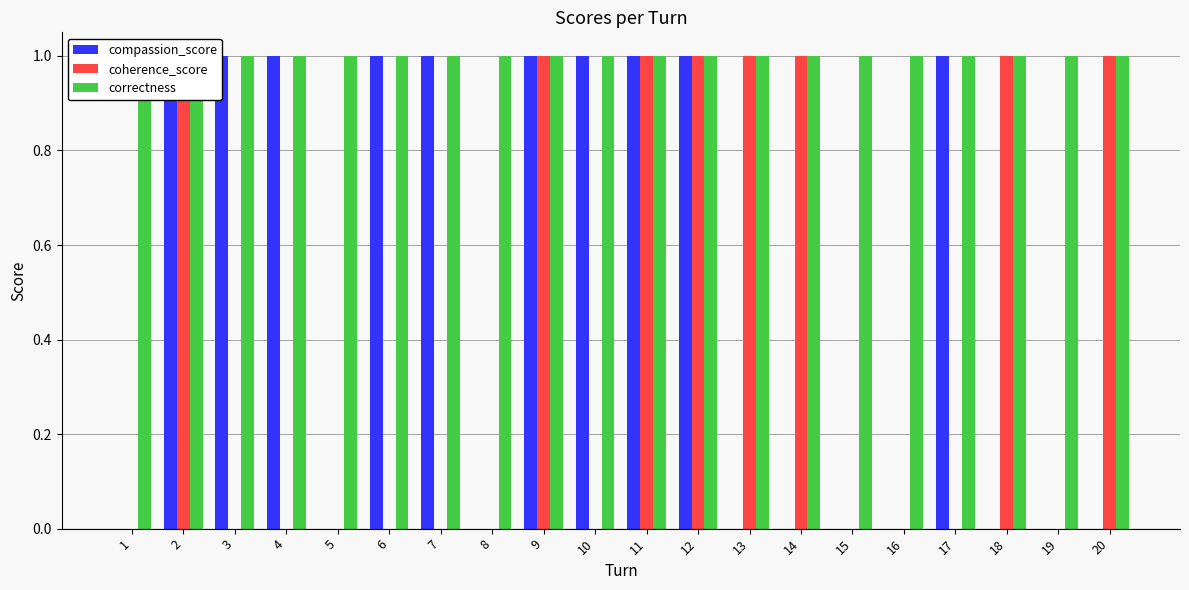

Rank the series at 7 from highest to lowest value.

compassion_score, correctness, coherence_score